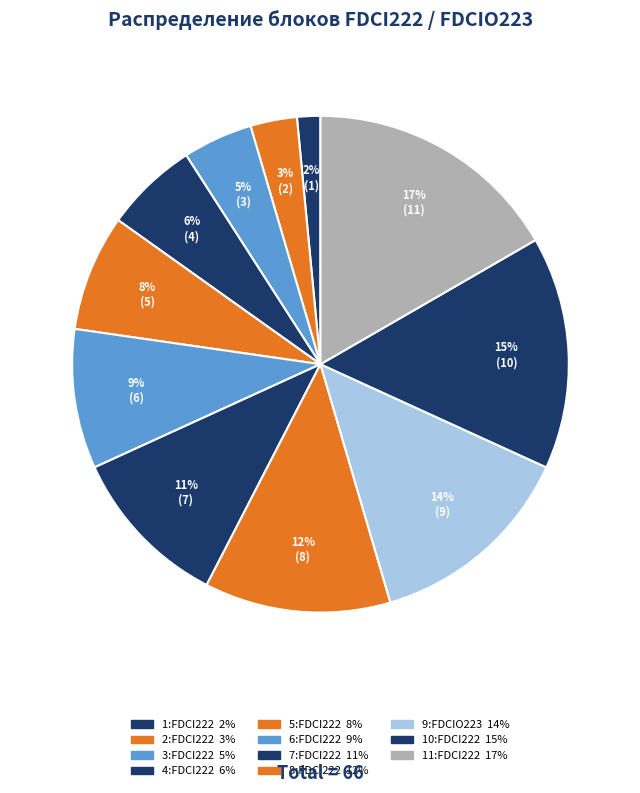

The 2:FDCI222 slice represents 1% of the pie. True or false?

False